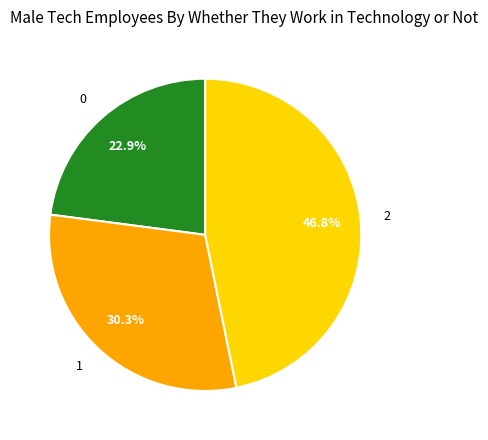

True or false: 2 accounts for 59% of the total.

False